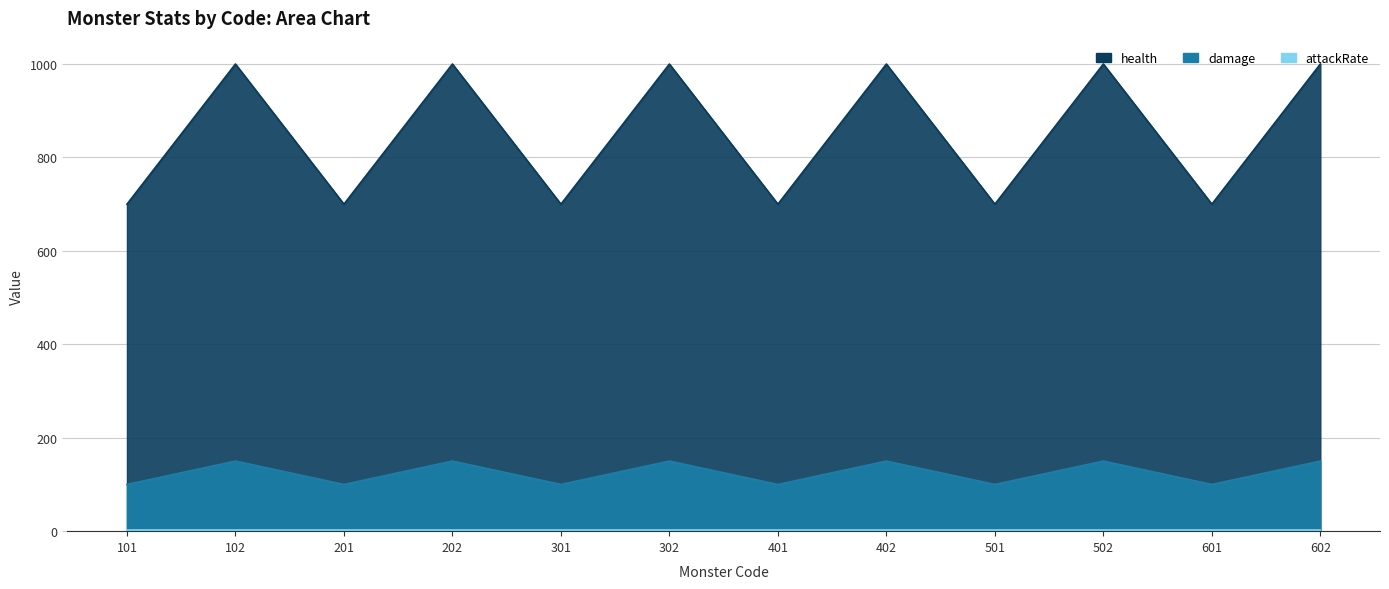

Which has a higher value, 102 or 201?

102